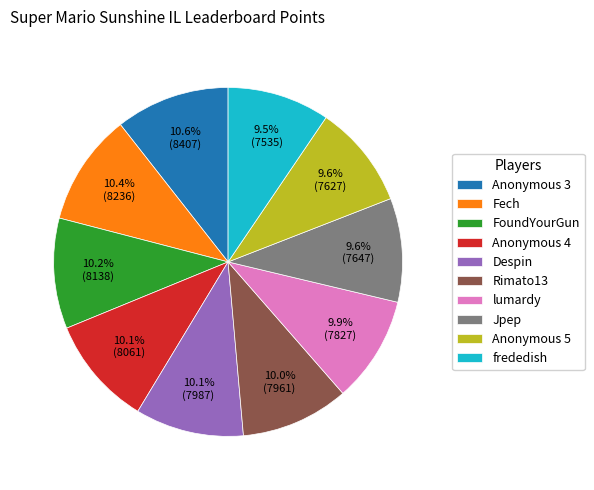

Combined, do Rimato13 and lumardy account for over 50%?

No